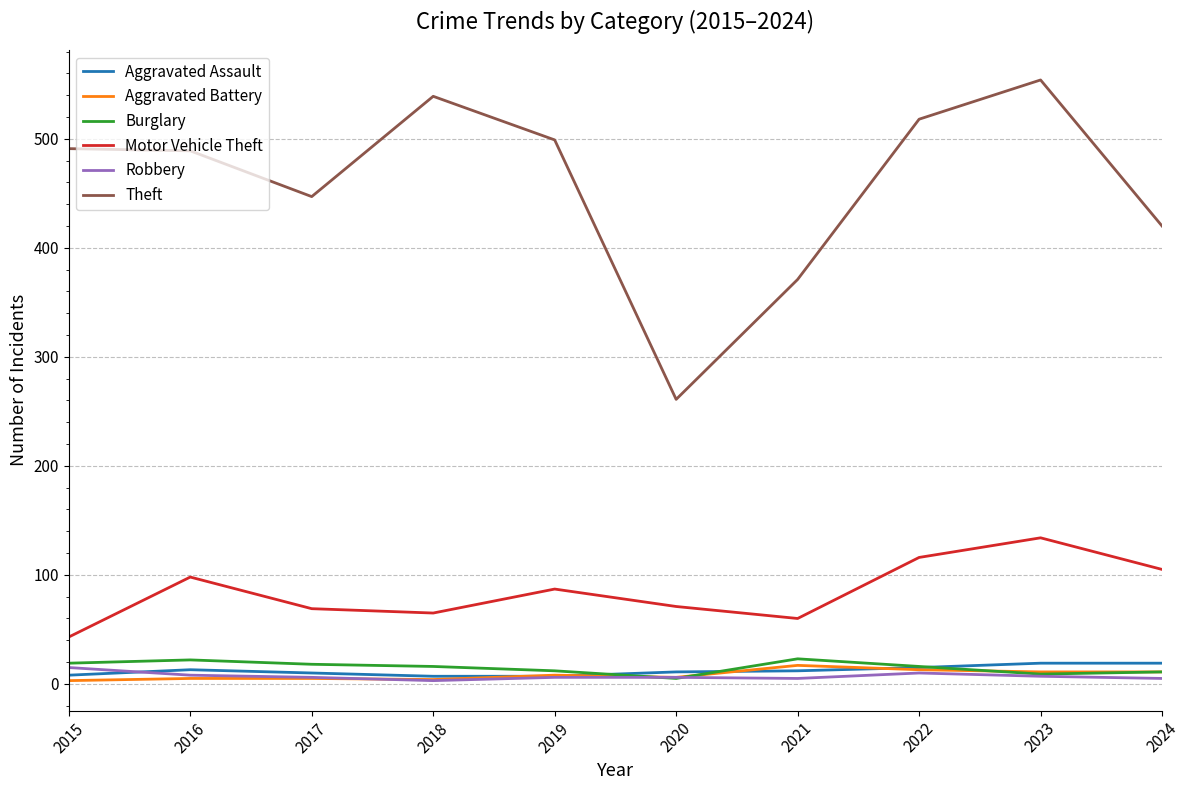

True or false: Burglary and Motor Vehicle Theft intersect in this chart.

False